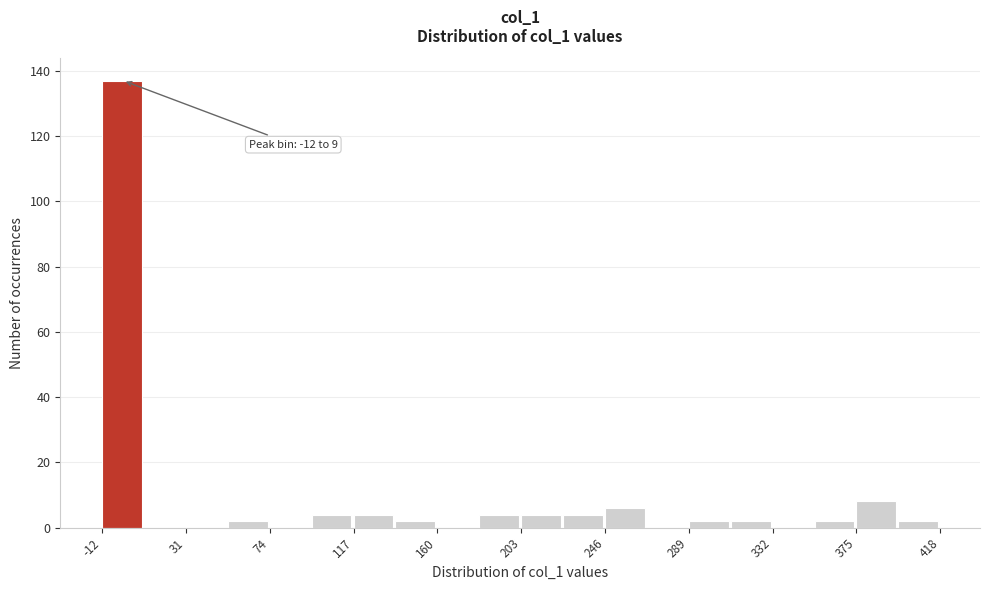

Over which range of the x-axis is the bar tallest?

-12.0 to 9.5